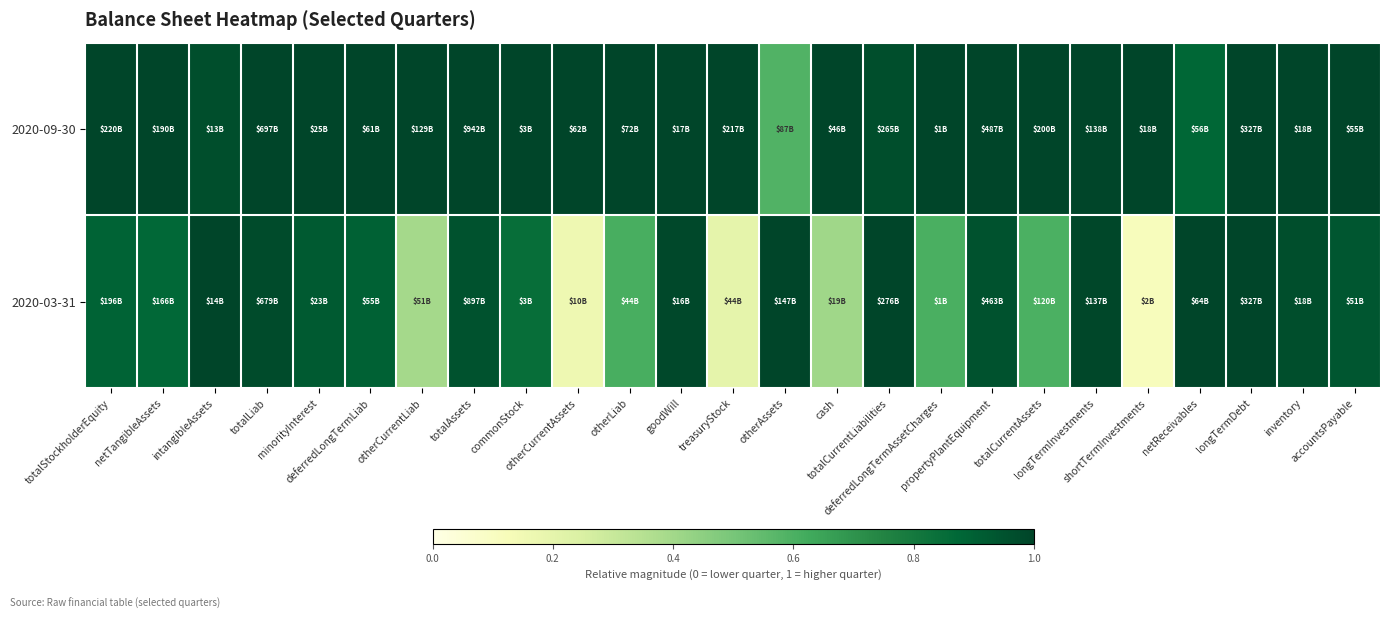

Reading right to left, extract all data points from this chart.

2020-09-30: accountsPayable=1.0	inventory=1.0	longTermDebt=1.0	netReceivables=0.9	shortTermInvestments=1.0	longTermInvestments=1.0	totalCurrentAssets=1.0	propertyPlantEquipment=1.0	deferredLongTermAssetCharges=1.0	totalCurrentLiabilities=1.0	cash=1.0	otherAssets=0.6	treasuryStock=1.0	goodWill=1.0	otherLiab=1.0	otherCurrentAssets=1.0	commonStock=1.0	totalAssets=1.0	otherCurrentLiab=1.0	deferredLongTermLiab=1.0	minorityInterest=1.0	totalLiab=1.0	intangibleAssets=1.0	netTangibleAssets=1.0	totalStockholderEquity=1.0
2020-03-31: accountsPayable=0.9	inventory=1.0	longTermDebt=1.0	netReceivables=1.0	shortTermInvestments=0.1	longTermInvestments=1.0	totalCurrentAssets=0.6	propertyPlantEquipment=1.0	deferredLongTermAssetCharges=0.6	totalCurrentLiabilities=1.0	cash=0.4	otherAssets=1.0	treasuryStock=0.2	goodWill=1.0	otherLiab=0.6	otherCurrentAssets=0.2	commonStock=0.8	totalAssets=1.0	otherCurrentLiab=0.4	deferredLongTermLiab=0.9	minorityInterest=0.9	totalLiab=1.0	intangibleAssets=1.0	netTangibleAssets=0.9	totalStockholderEquity=0.9